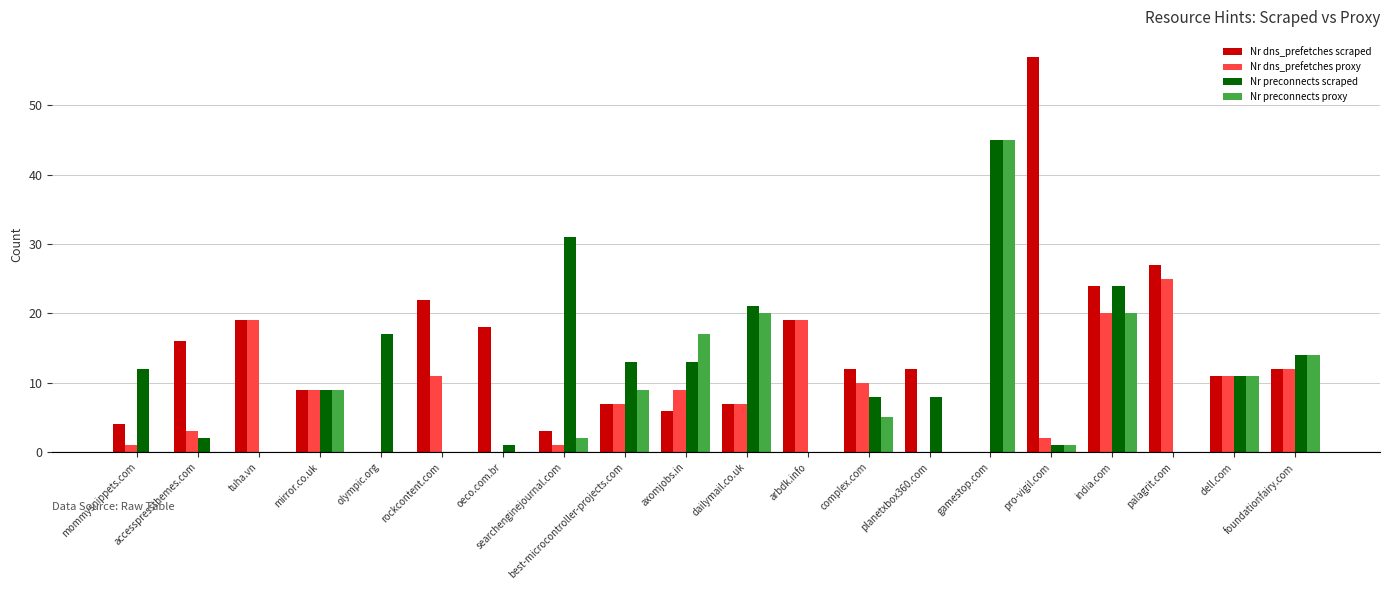

Which series has the largest total across all categories?

Nr dns_prefetches scraped